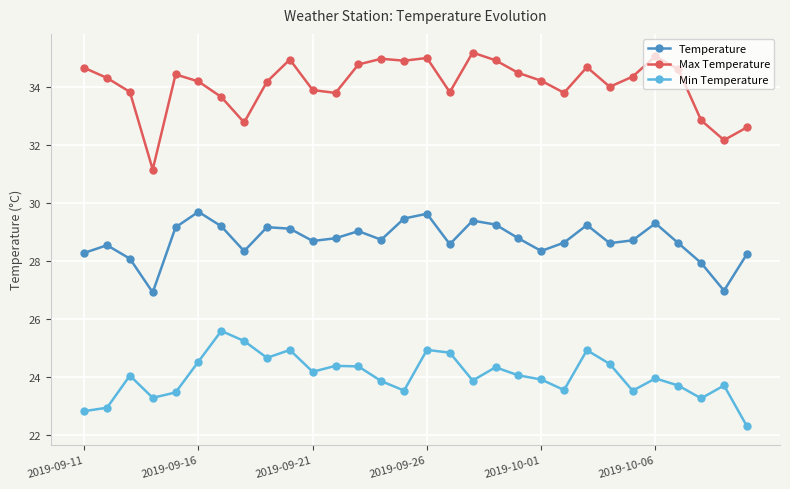

What is the average value of the Max Temperature series?

34.1